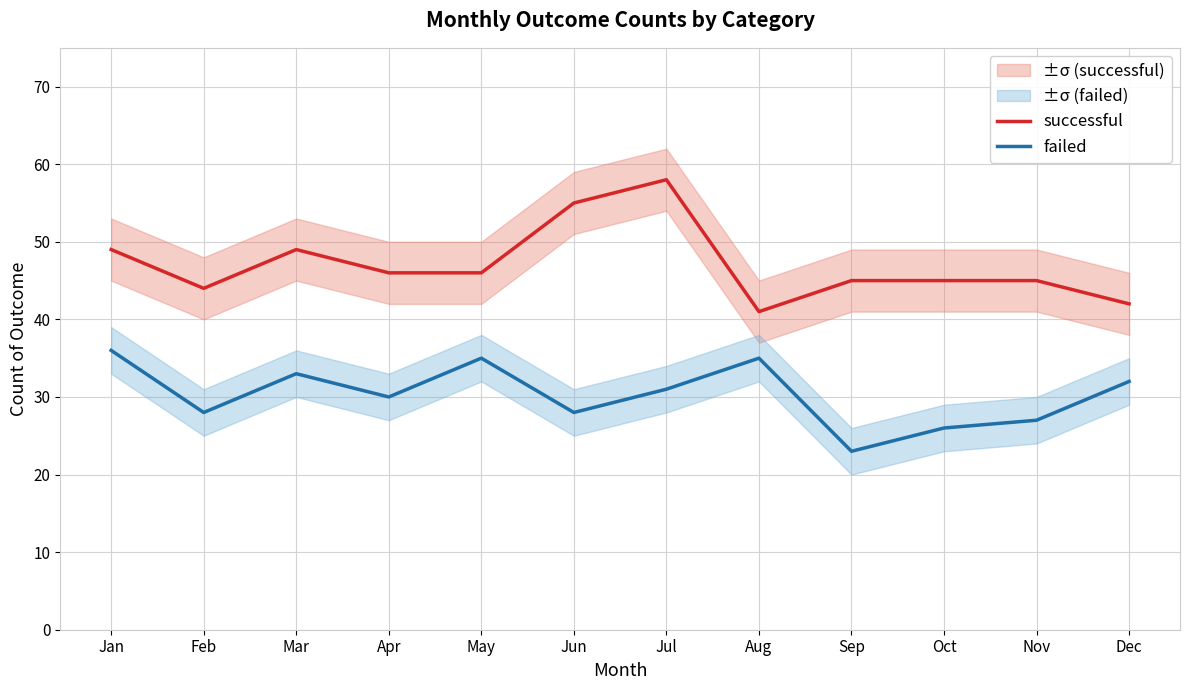

What is the difference between the failed values at Aug and Nov?

8